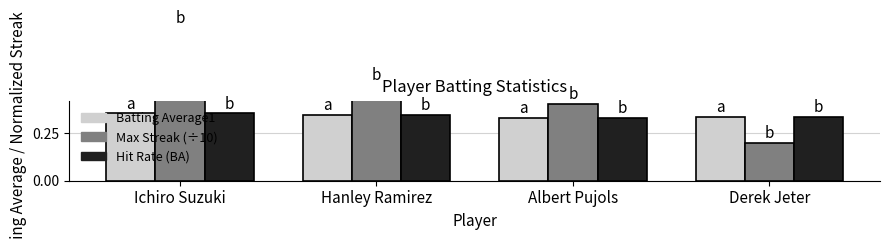

Is it true that Max Streak (÷10) equals 0.5 at Hanley Ramirez?

True